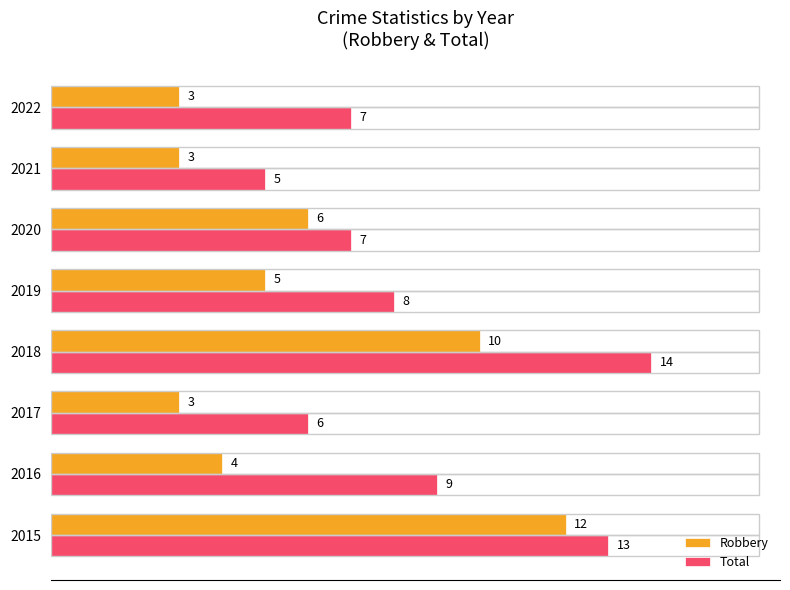

Rank the series by their average value, from highest to lowest.

Total, Robbery